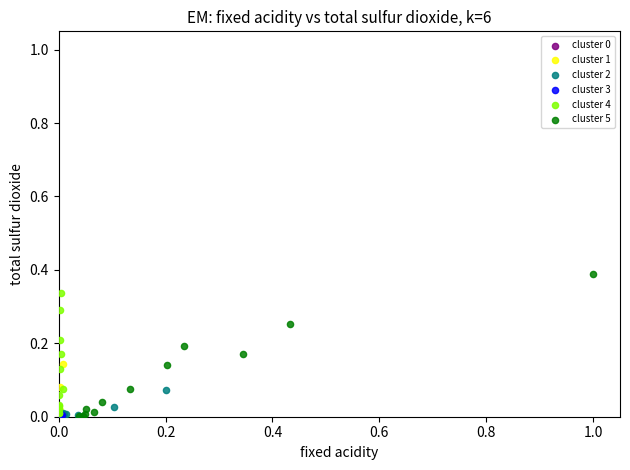

Which series reaches the maximum Y coordinate?

cluster 5